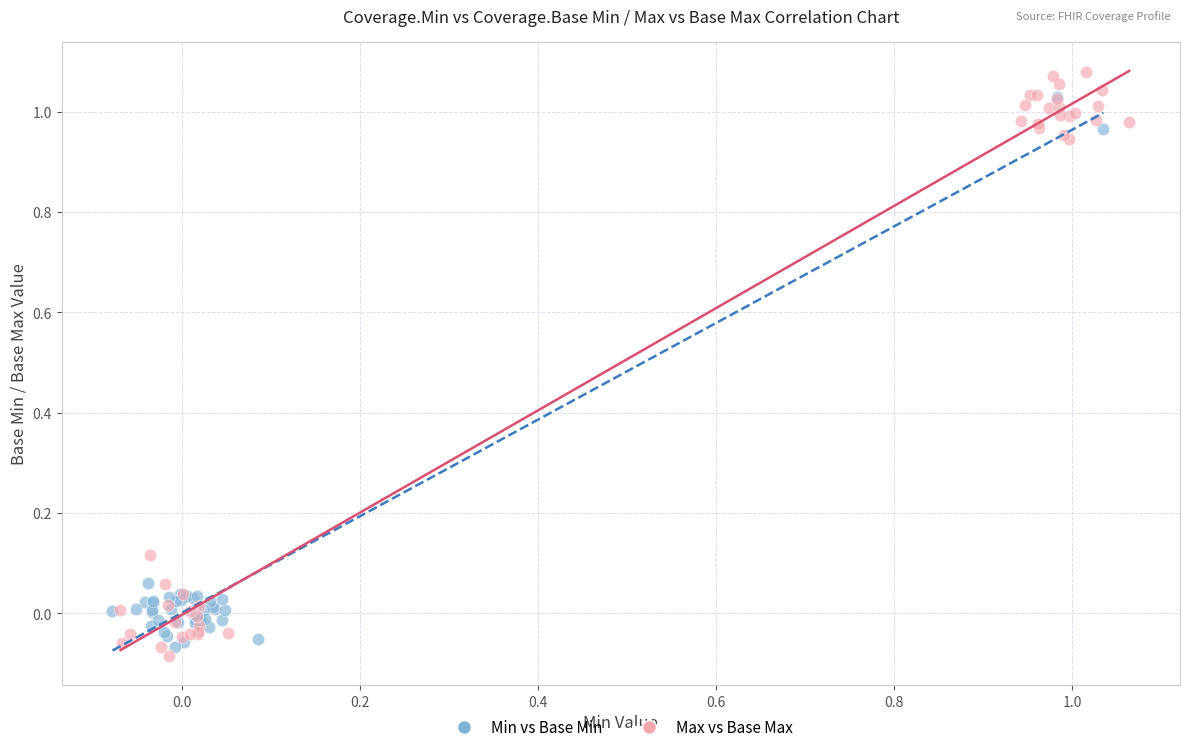

Which series reaches the maximum Y coordinate?

Max vs Base Max